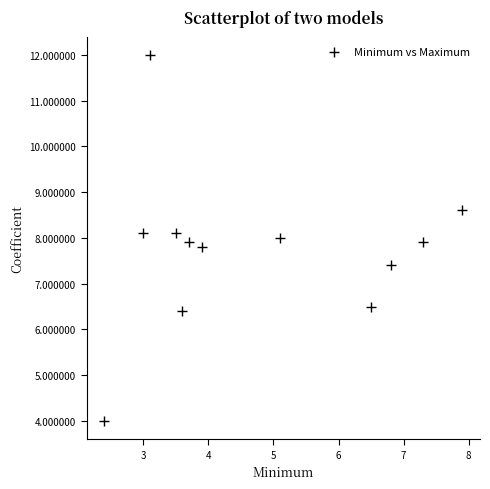

What is the range of X values (max minus min)?

5.5